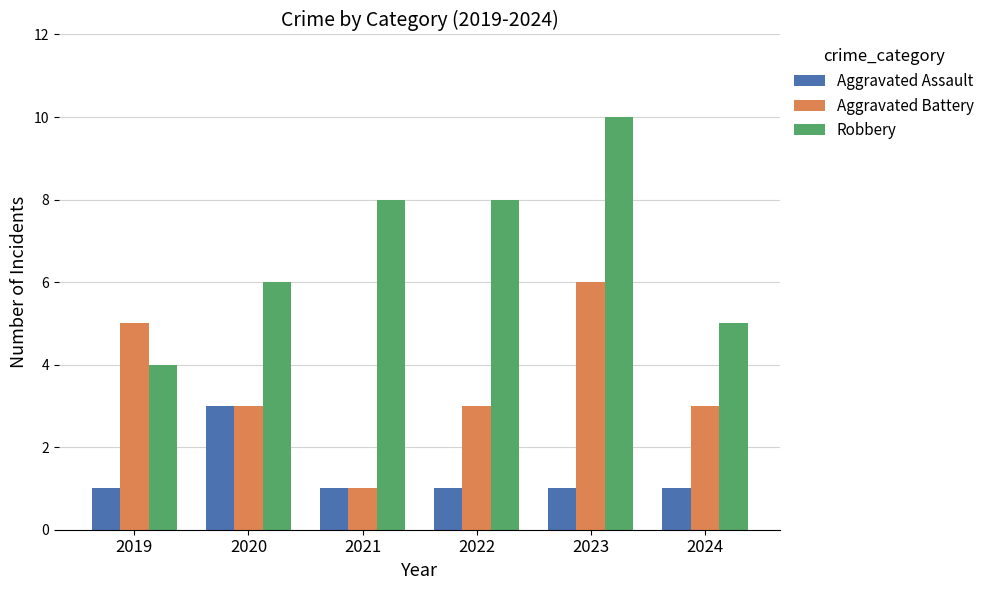

How many bars are there in total?

18